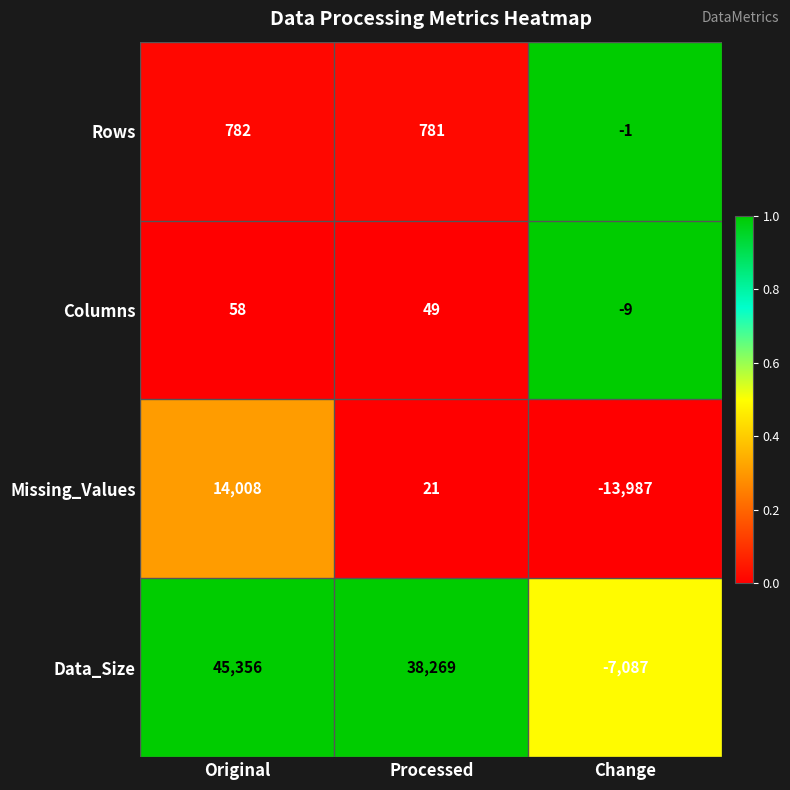

How many distinct data groups are displayed?

4